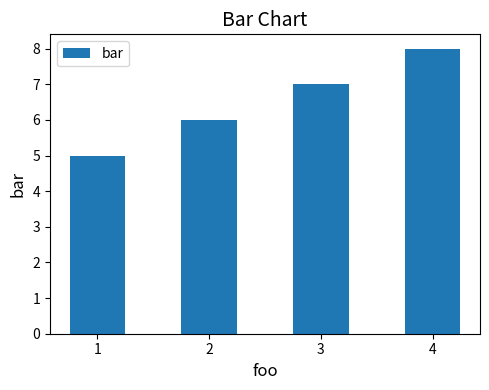

What is the minimum value shown in the chart?

5